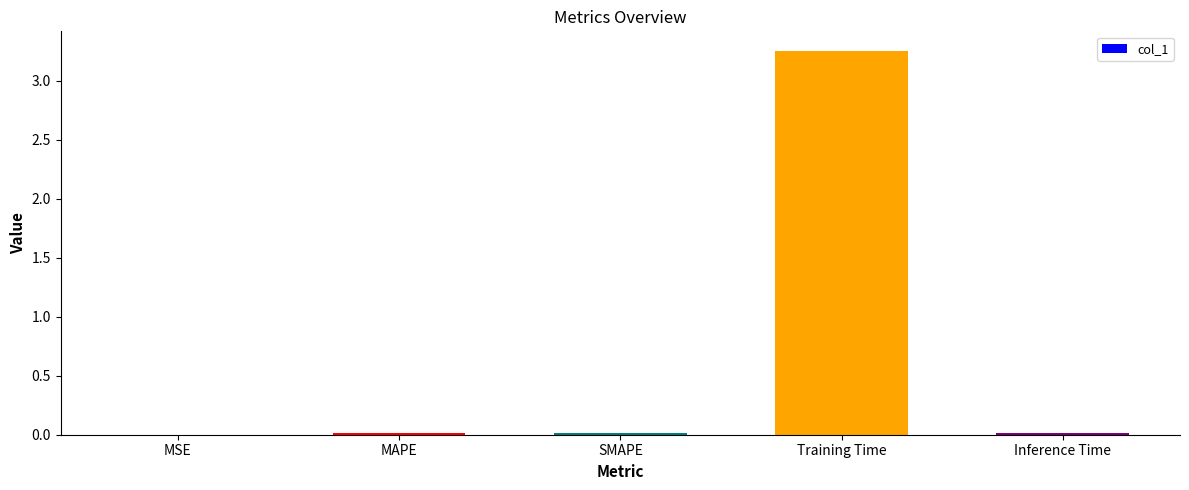

Which has a higher value, Training Time or SMAPE?

Training Time